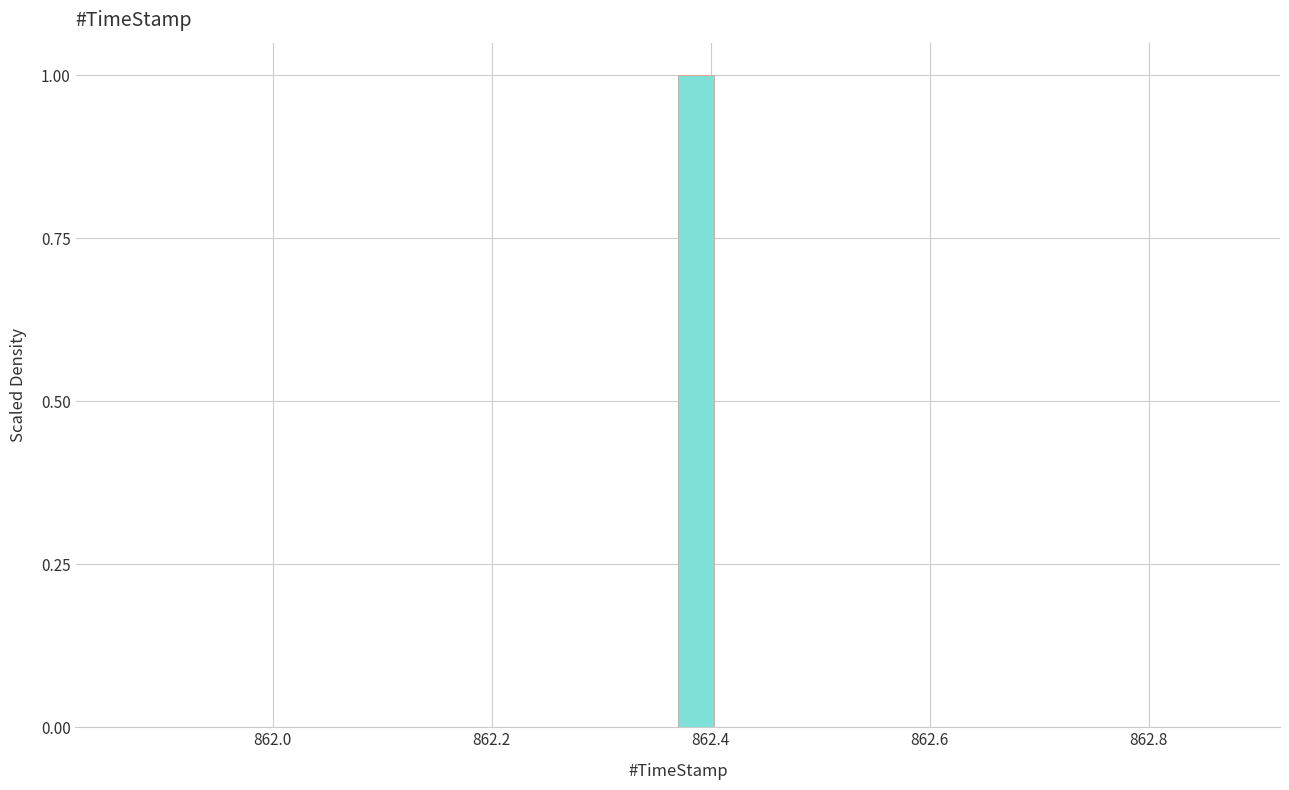

Read against the x-axis, roughly where is the centre of the tallest bar?

862.38